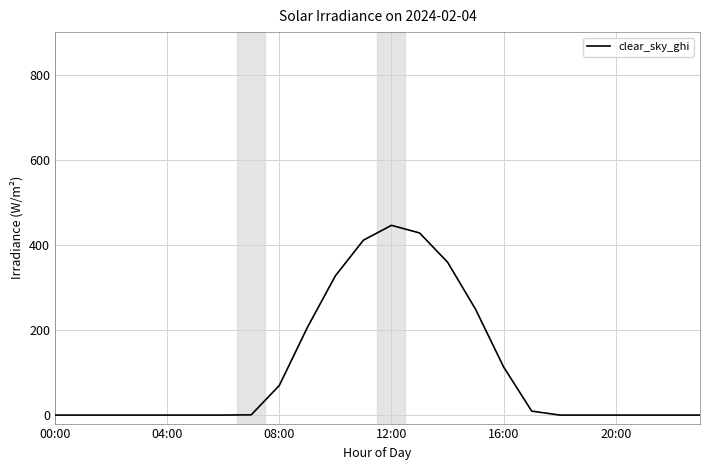

How many lines are shown in the chart?

1